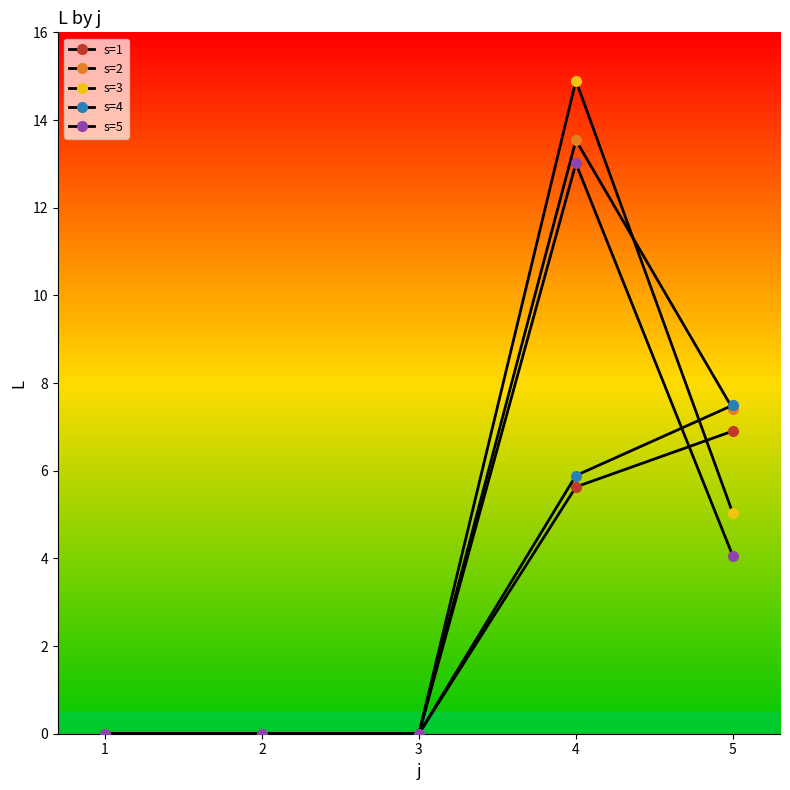

How many interior local peaks does the s=3 series have?

1